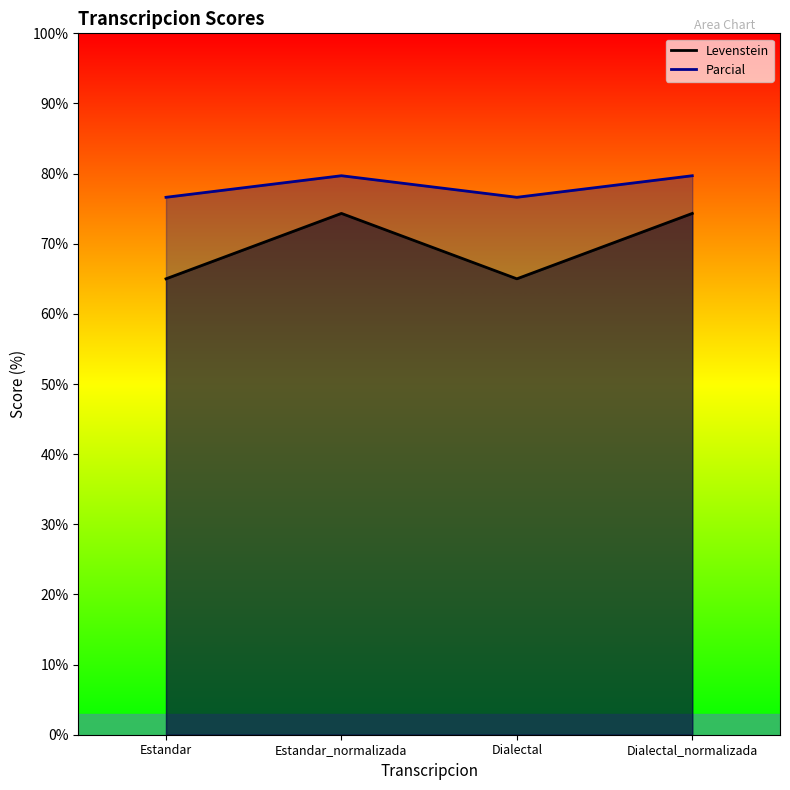

True or false: Levenstein has more than 1 interior local peaks.

False